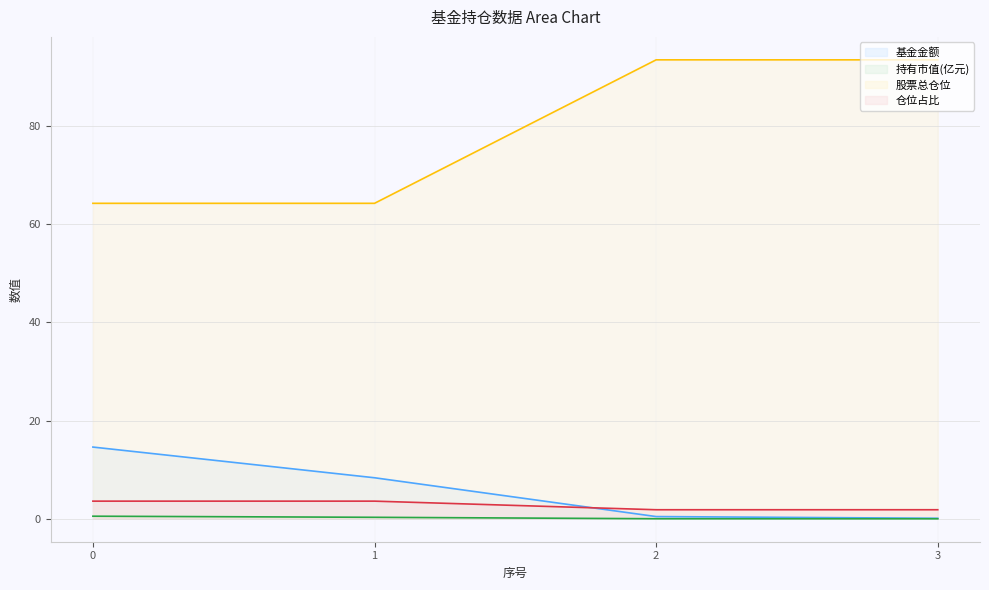

How many lines are shown in the chart?

4